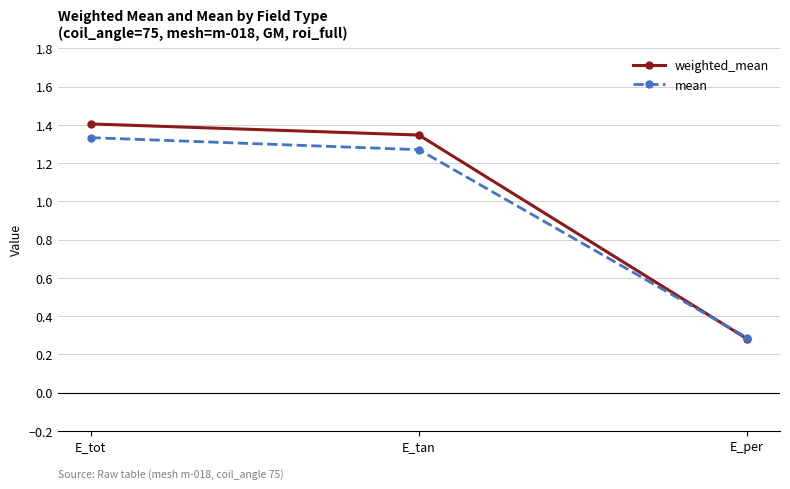

What is the difference between the maximum and minimum values in the mean series?

1.0